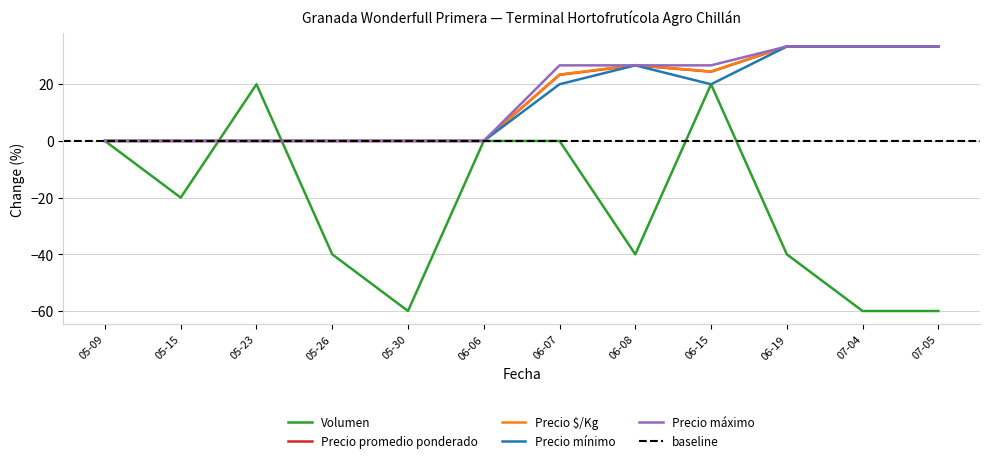

Is the value of Precio máximo at 05-26 greater than the value of Volumen at 06-19?

Yes